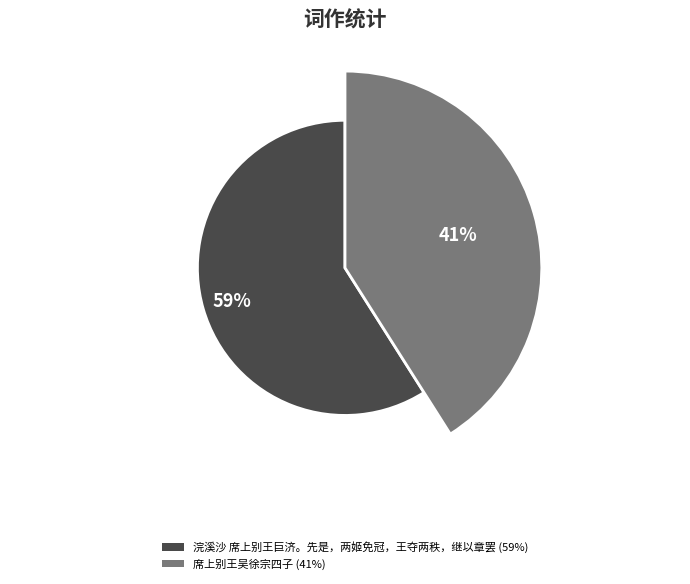

Which slice is the largest?

浣溪沙 席上别王巨济。先是，两姬免冠，王夺两秩，继以章罢